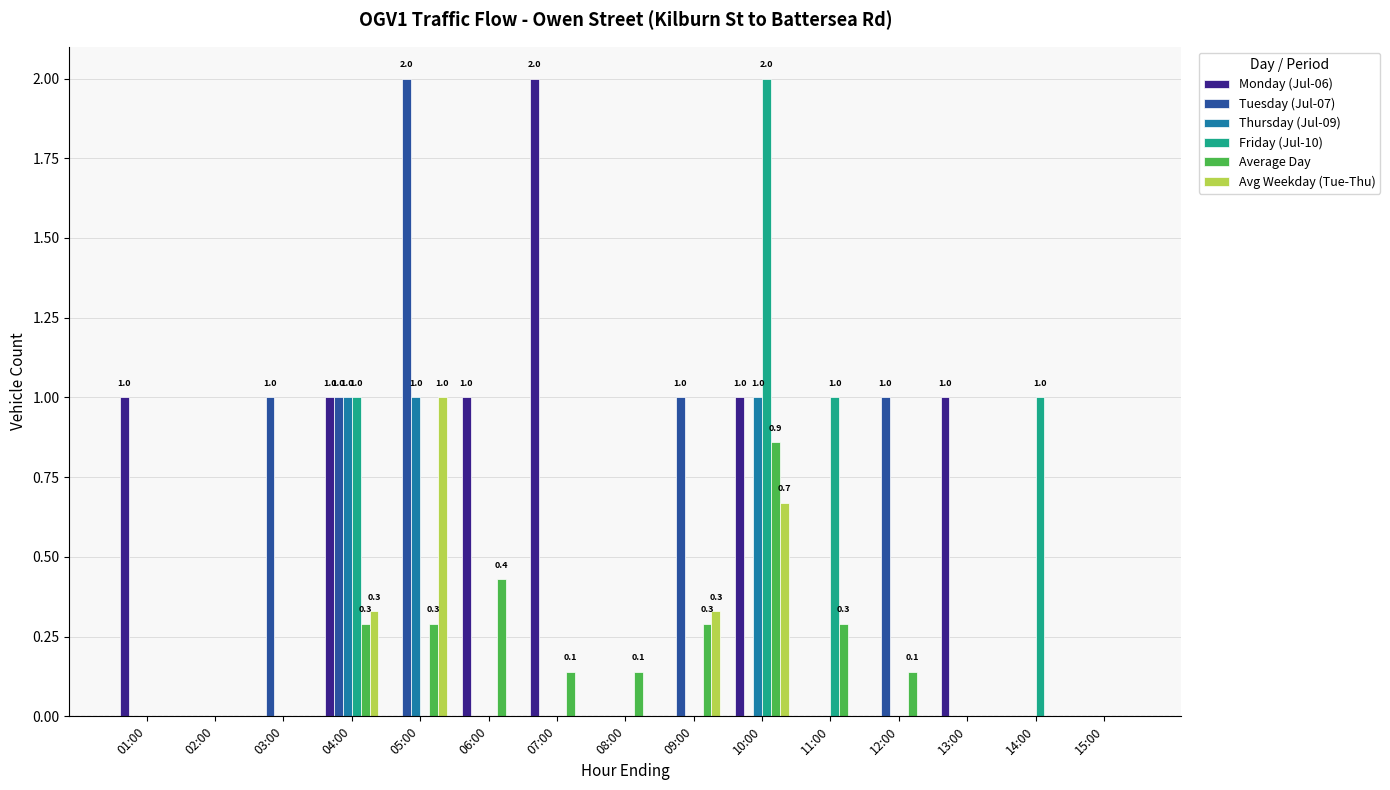

Between 07:00 and 15:00, which series saw the biggest shift?

Monday (Jul-06)